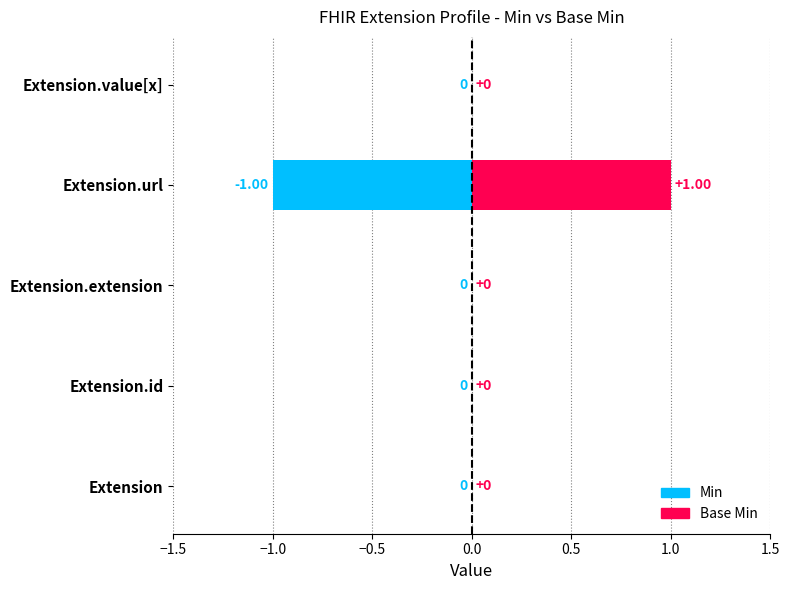

How many Base Min values are between 0 and 1?

5